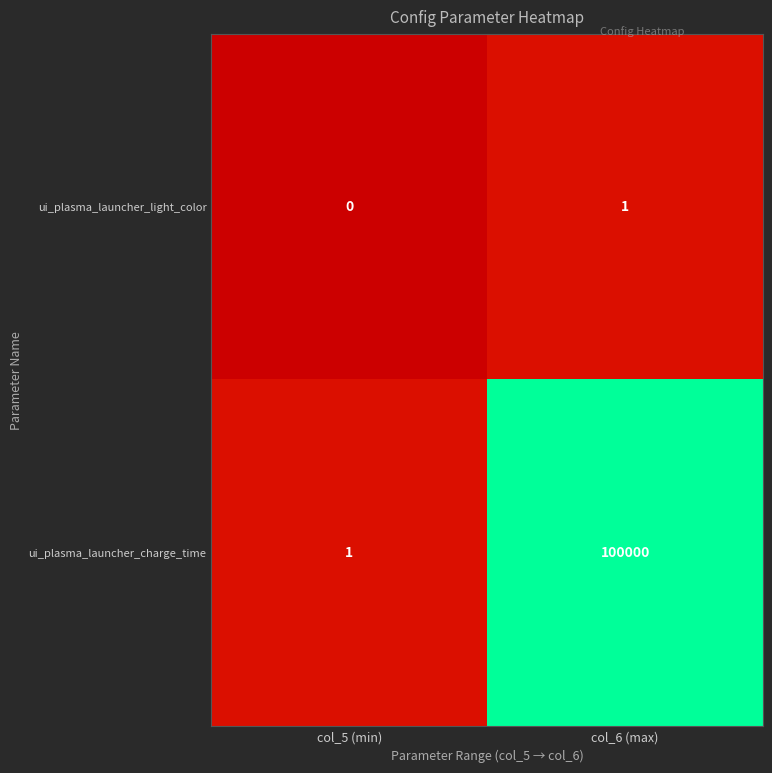

How many distinct data groups are displayed?

2